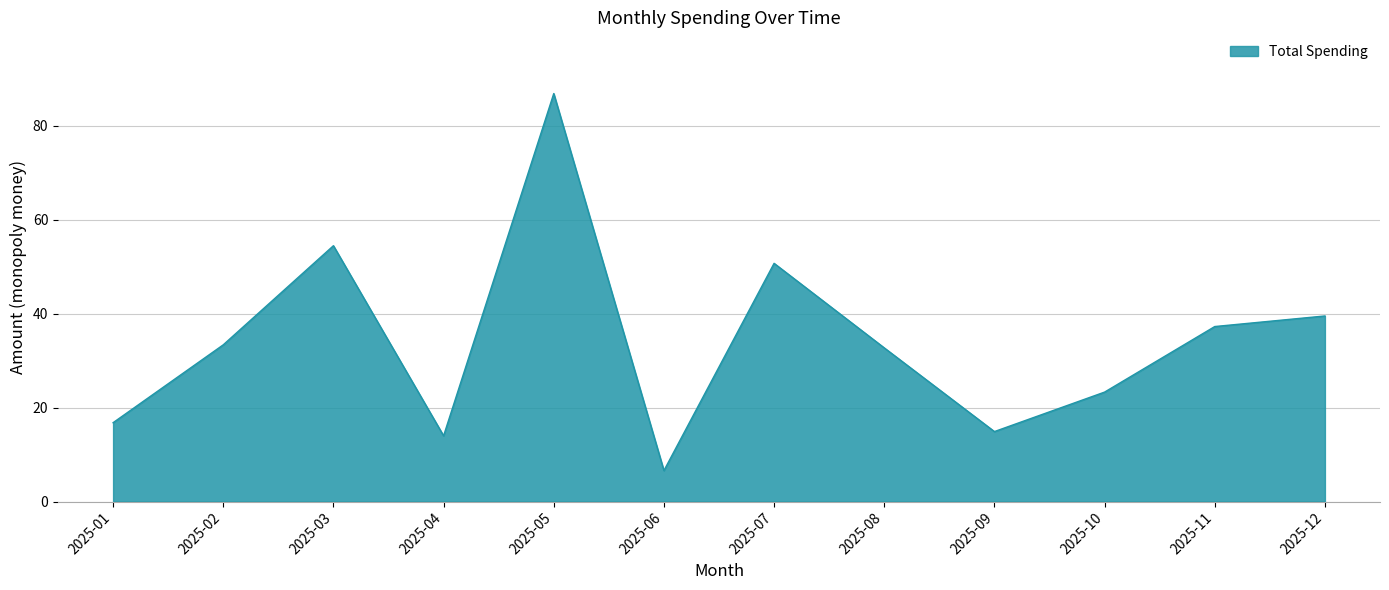

What is the maximum value shown in the chart?

86.8